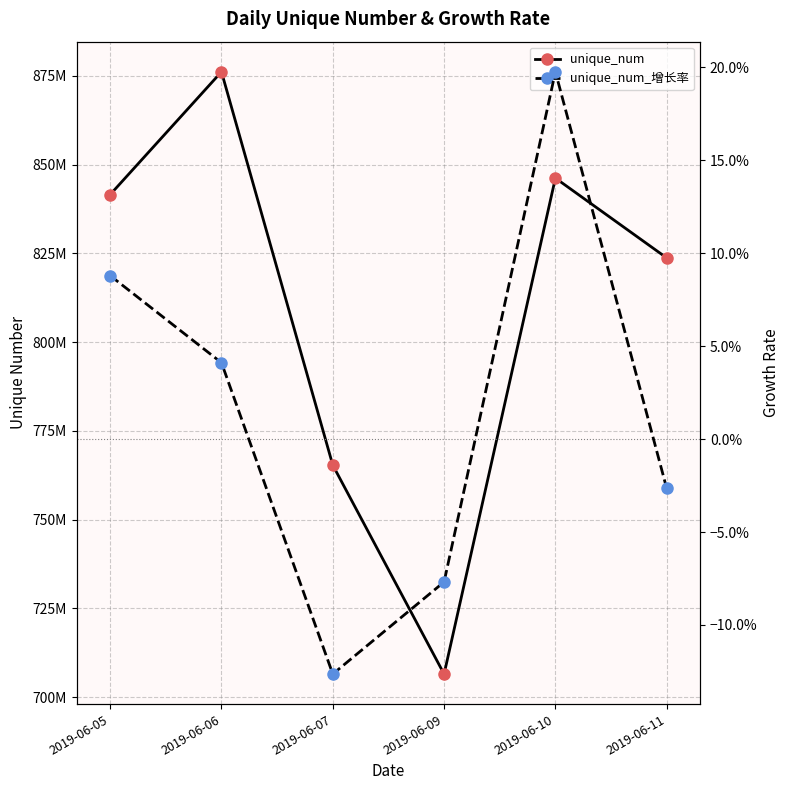

Reading left to right, extract all data points from this chart.

unique_num: 2019-06-05=841535945.0	2019-06-06=876121136.0	2019-06-07=765354800.0	2019-06-09=706529507.0	2019-06-10=846185010.0	2019-06-11=823710120.0
unique_num_增长率: 2019-06-05=0.1	2019-06-06=0.0	2019-06-07=-0.1	2019-06-09=-0.1	2019-06-10=0.2	2019-06-11=-0.0